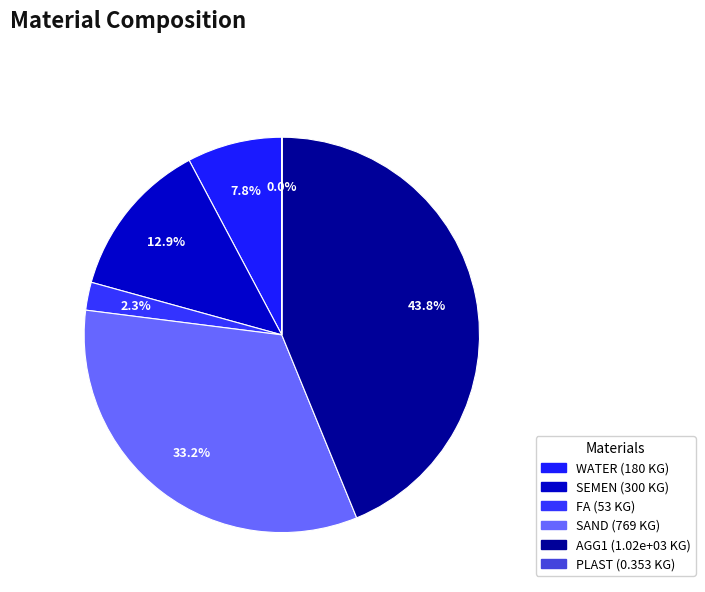

Does any single category account for the majority?

No